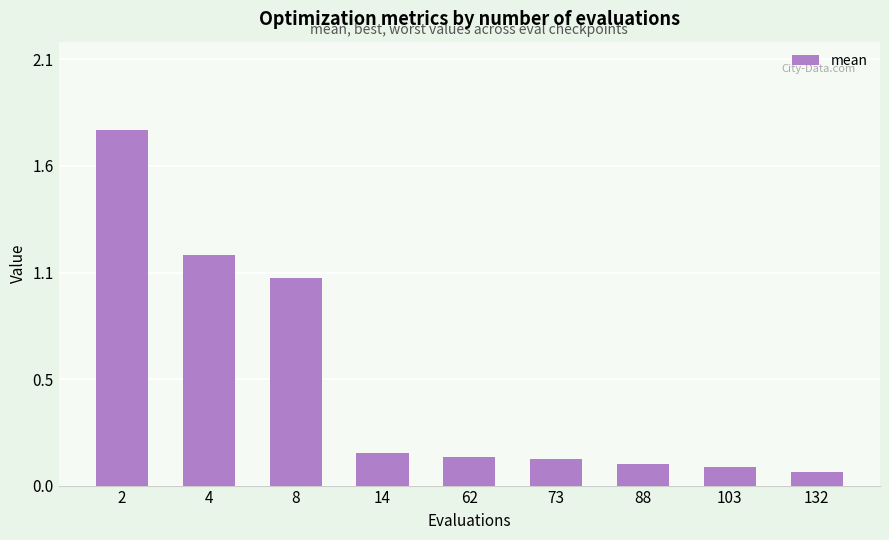

Which category has the highest value across all series?

2